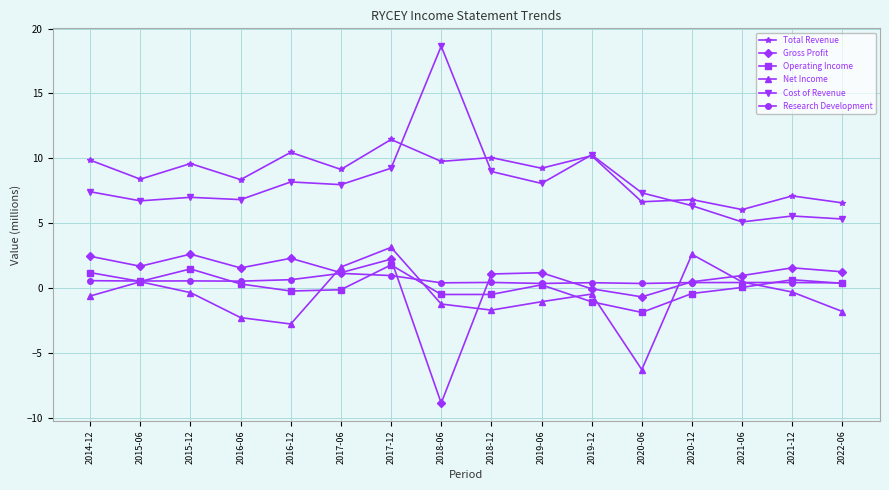

What is the greatest value displayed?

18.6